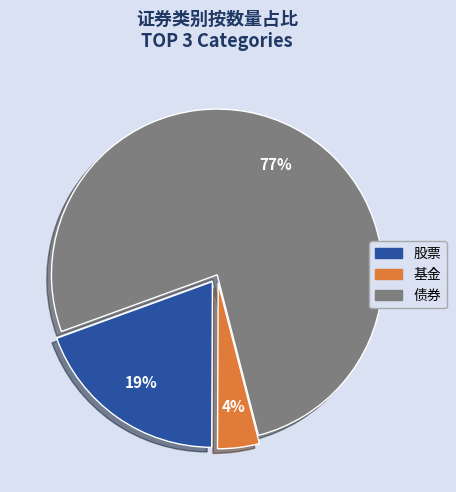

Rank the categories by value from highest to lowest.

债券, 股票, 基金